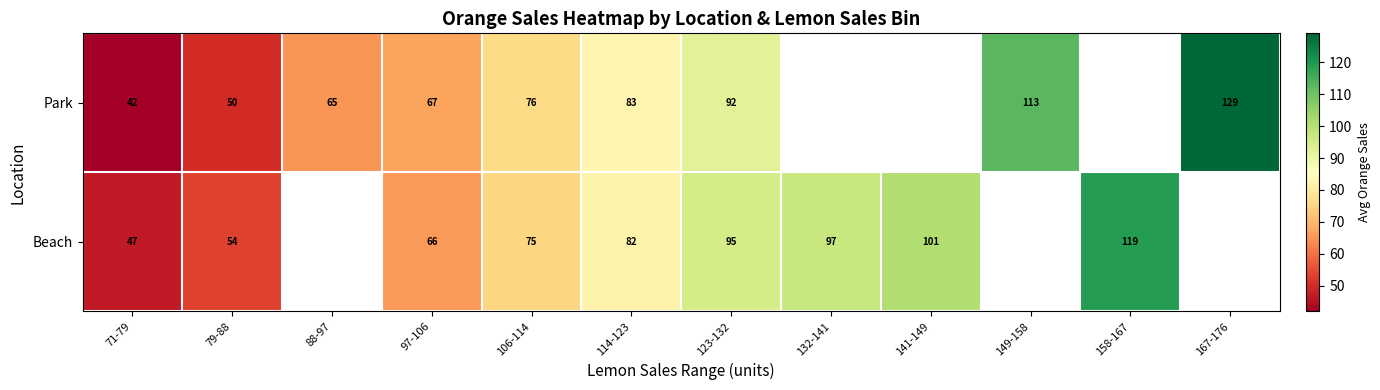

At which category is the sum across all series the highest?

123-132